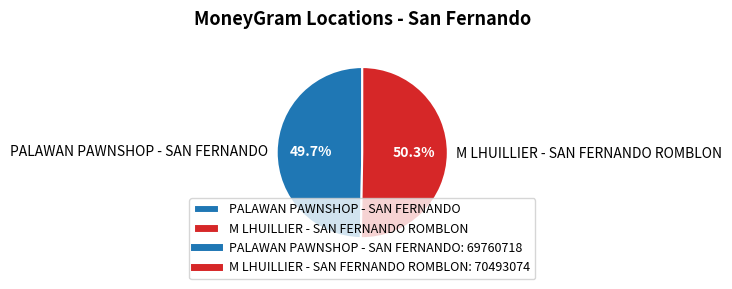

Which slice represents more than half of the pie?

M LHUILLIER - SAN FERNANDO ROMBLON